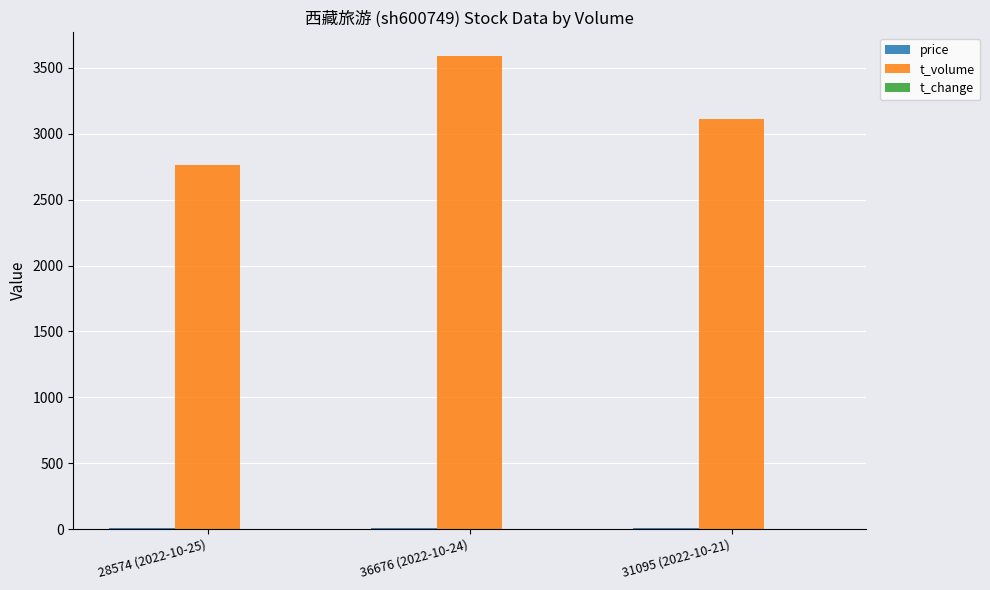

What is the average value of the t_volume series?

3155.7